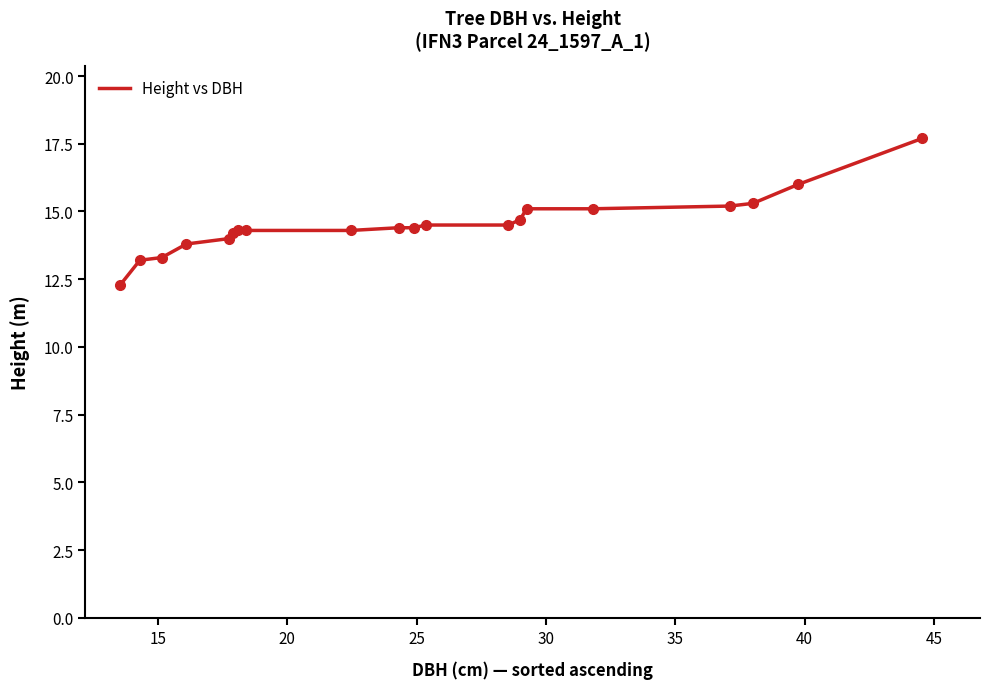

How many lines are shown in the chart?

1